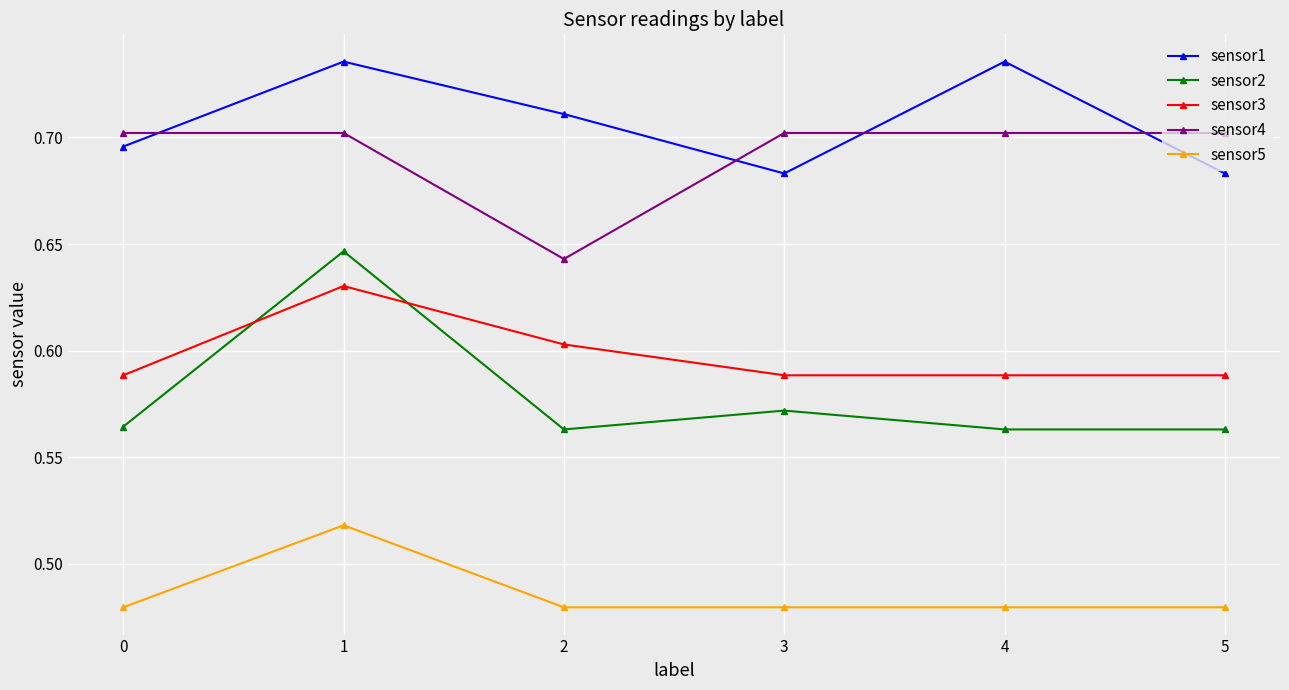

List the series in order of their peak value, highest first.

sensor1, sensor4, sensor2, sensor3, sensor5